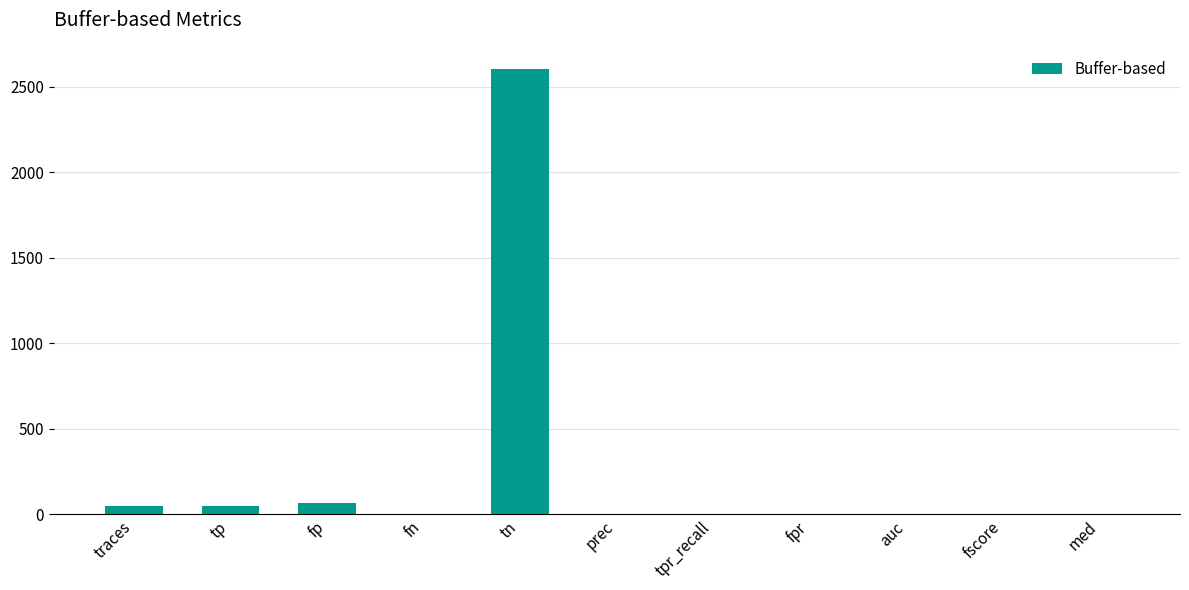

The value at tn is 3750.9. True or false?

False